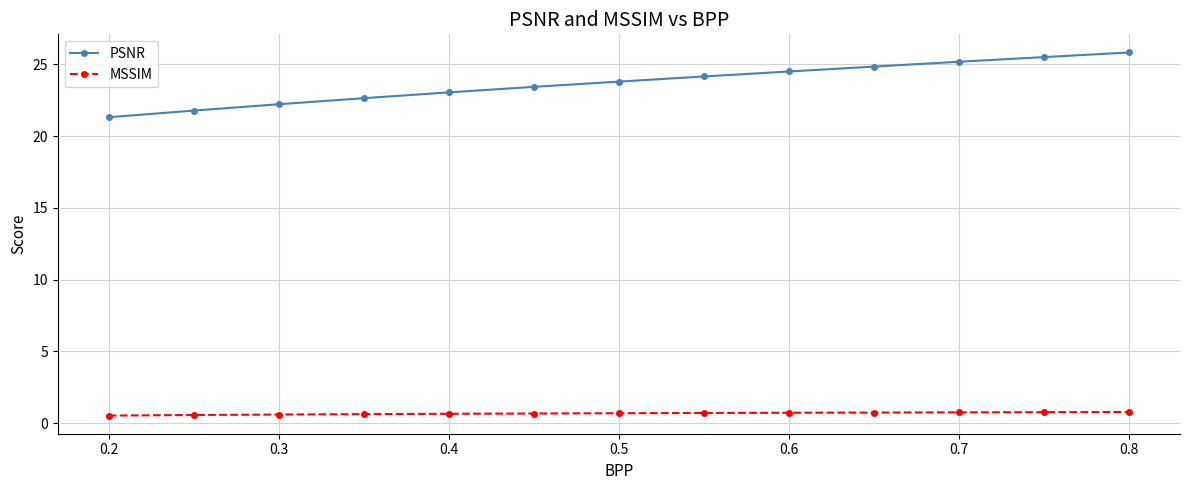

True or false: MSSIM and PSNR cross at least once.

False